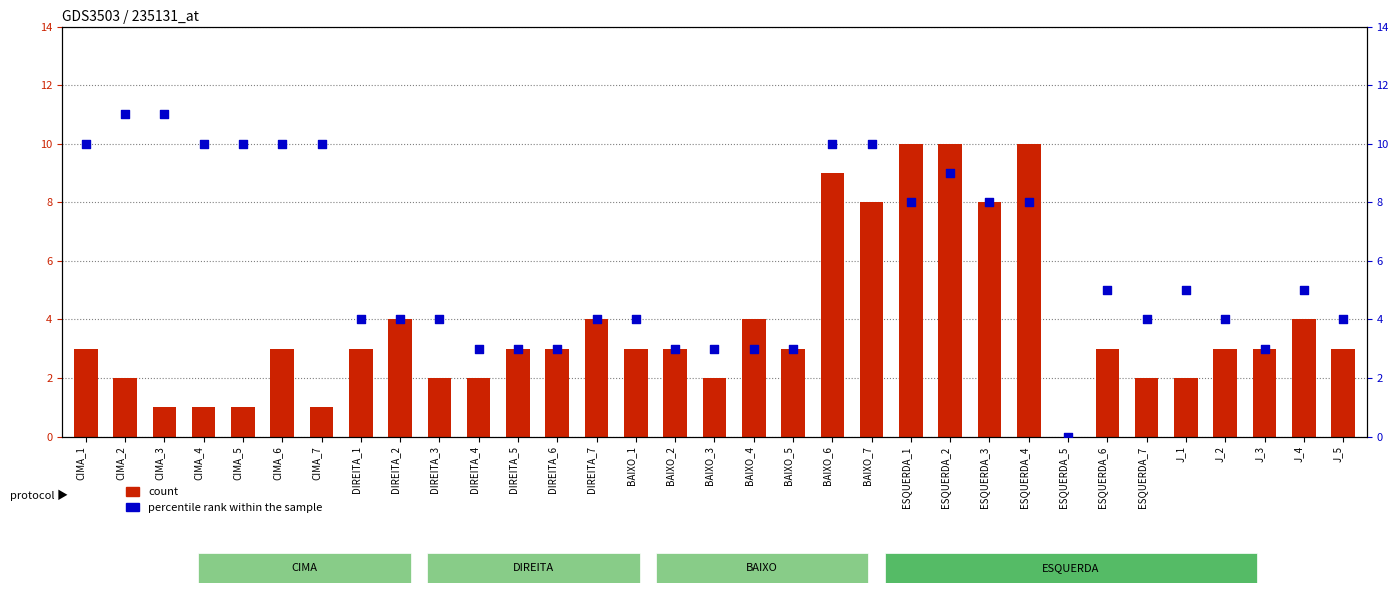

At how many categories does at least one series exceed 4?

16